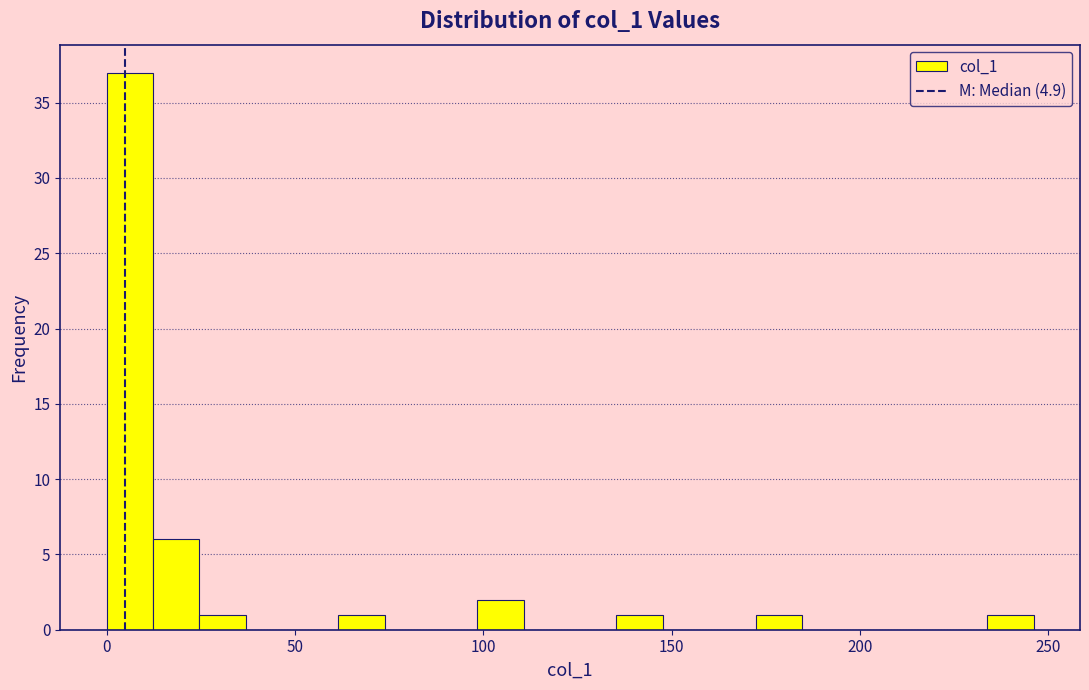

Around what value on the x-axis is the tallest bar? Give the approximate position of its centre, as read against the axis.

5